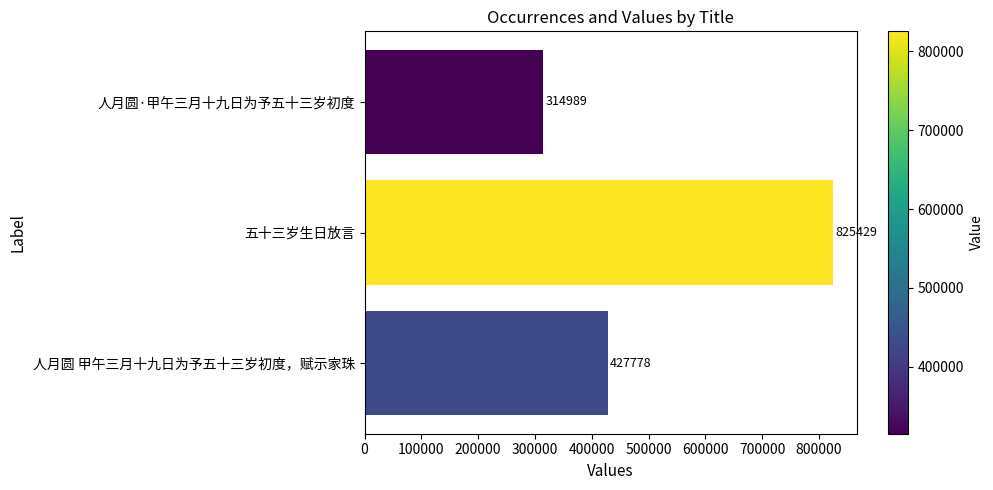

What is the label of the 1st bar from the top?

人月圆·甲午三月十九日为予五十三岁初度